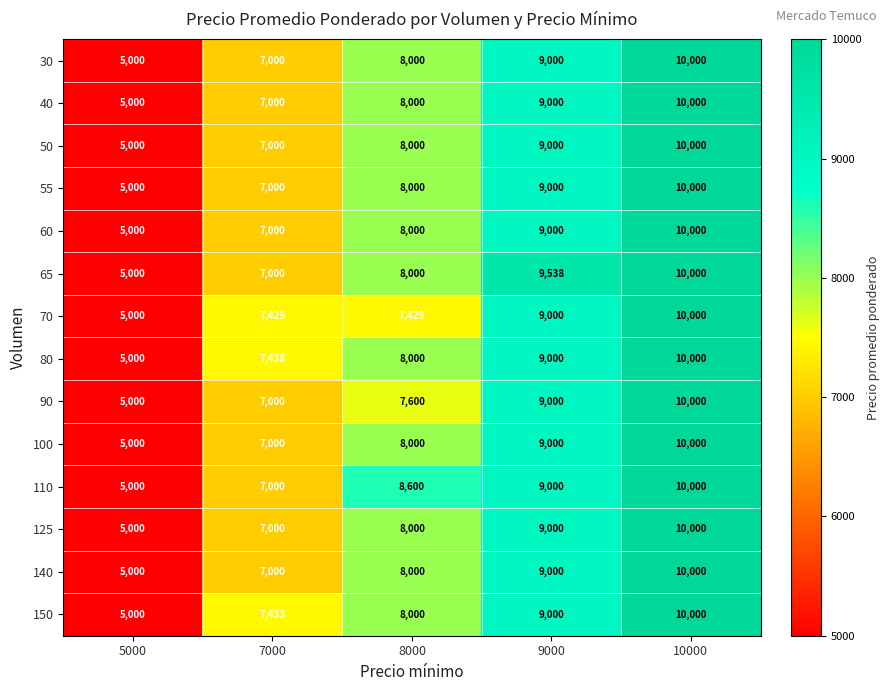

Which series has the largest total across all categories?

110